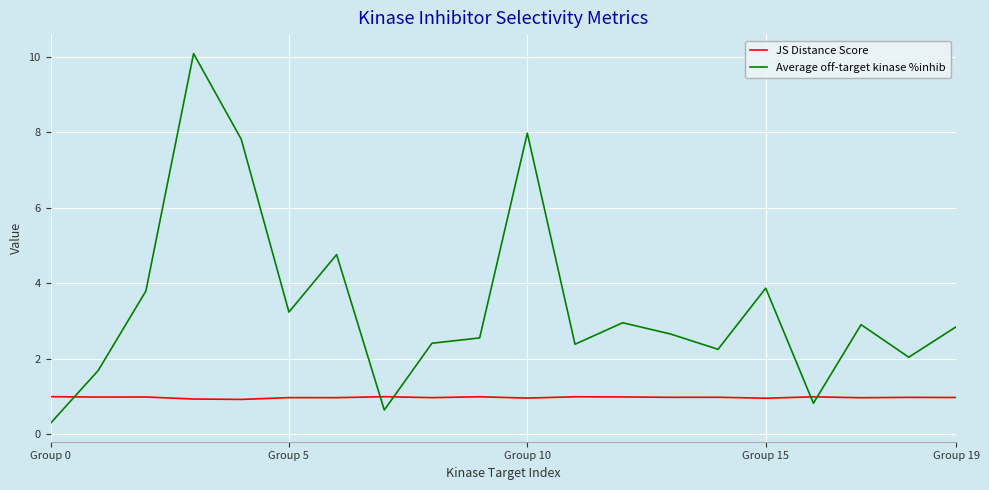

Which series has the largest range (max minus min)?

Average off-target kinase %inhib